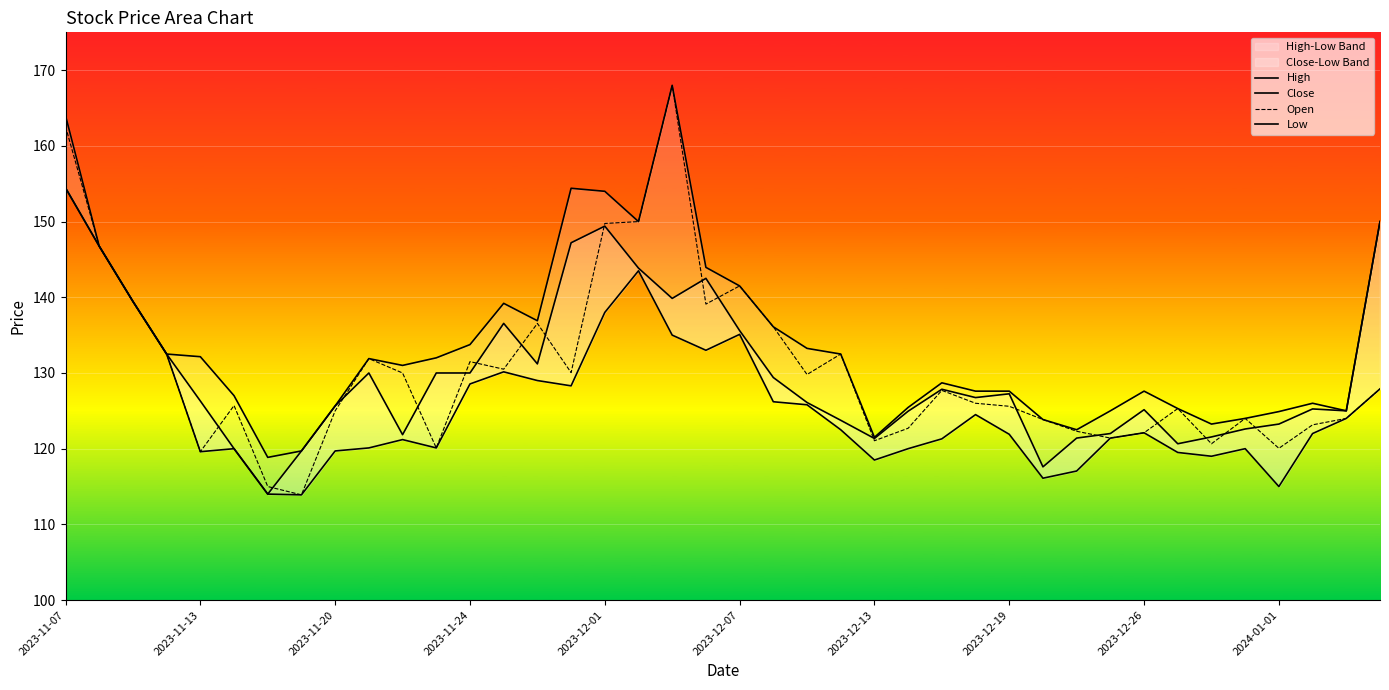

True or false: Open has more than 0 interior local peaks.

True